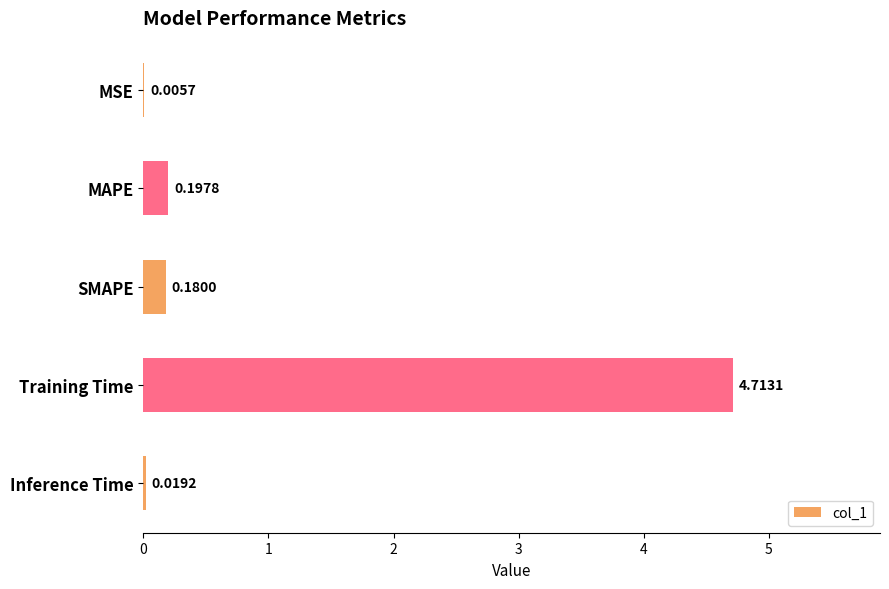

Count the number of categories in the chart.

5